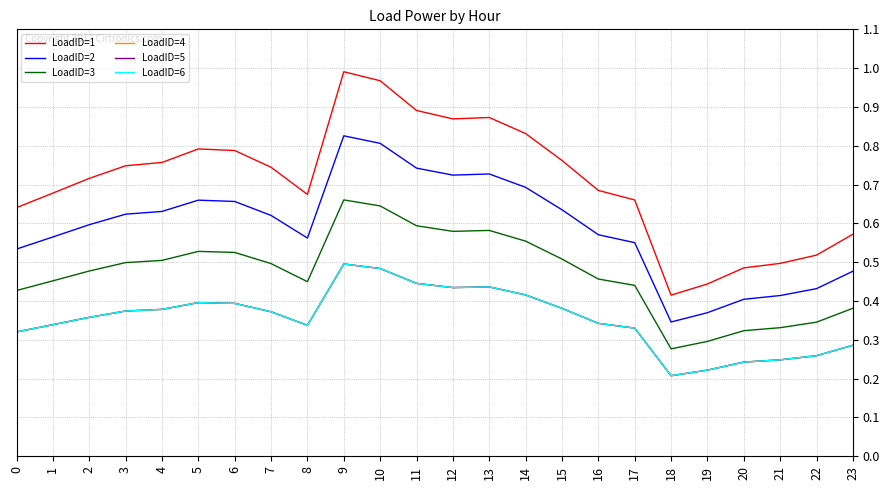

What is the total value across all series at 3?

3.0